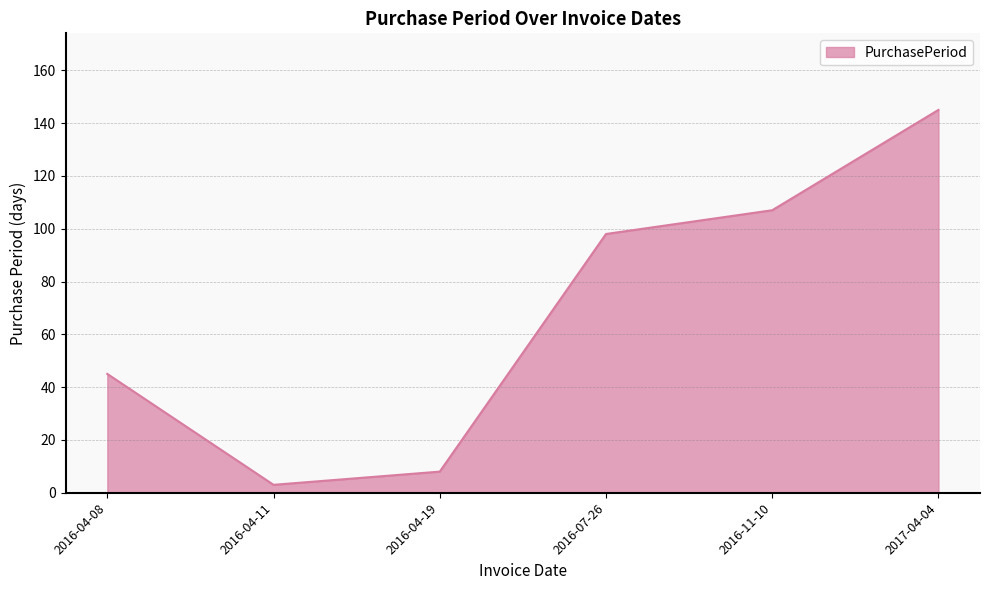

What is the difference between the values at 2016-04-19 and 2016-04-11?

5